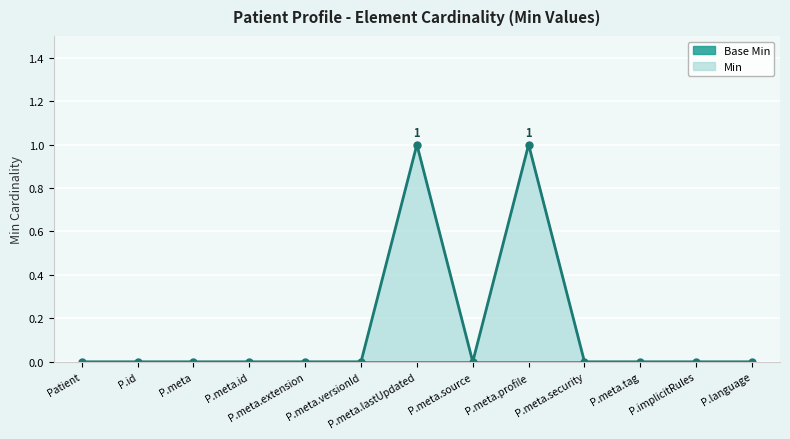

The value of Min at P.meta.source is 0. True or false?

True